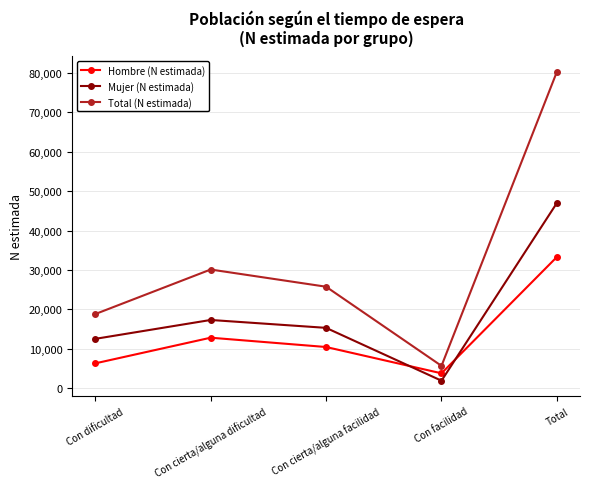

True or false: Mujer (N estimada) and Total (N estimada) intersect in this chart.

False